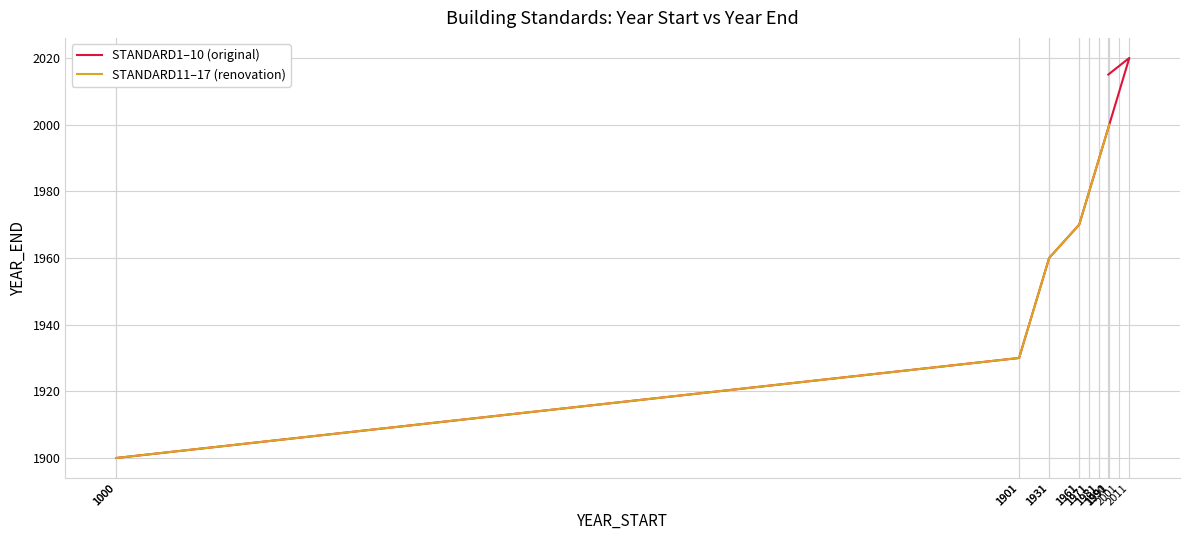

What is the difference between the values at 2011 and 1971?

40